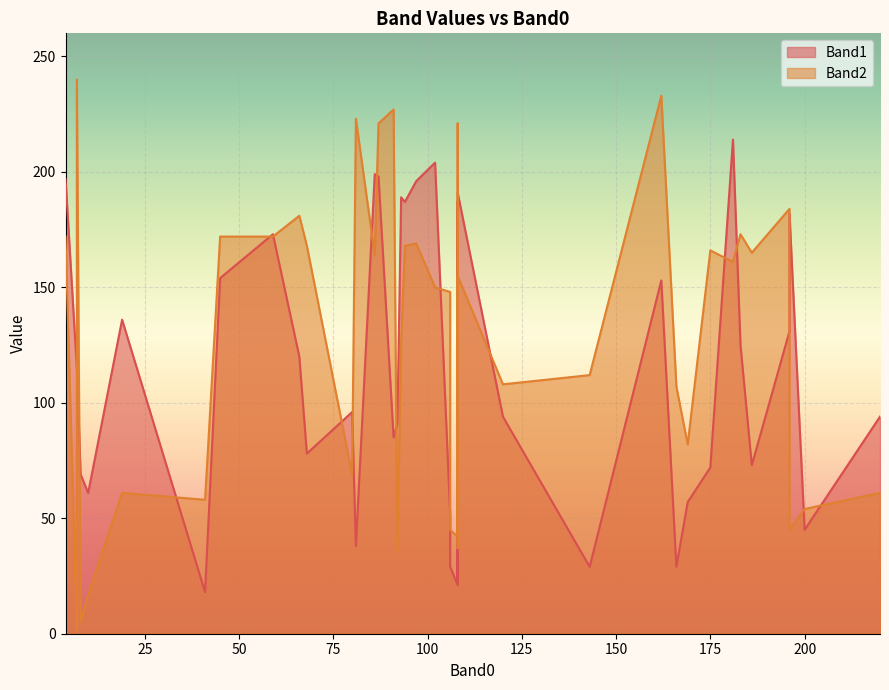

Which category has the lowest value in the Band2 series?

11